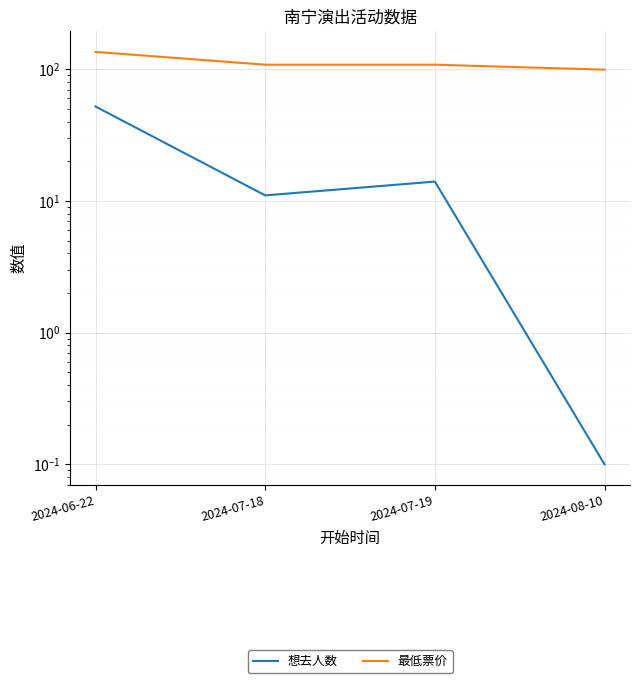

Is this an area chart (filled region under the line)?

No